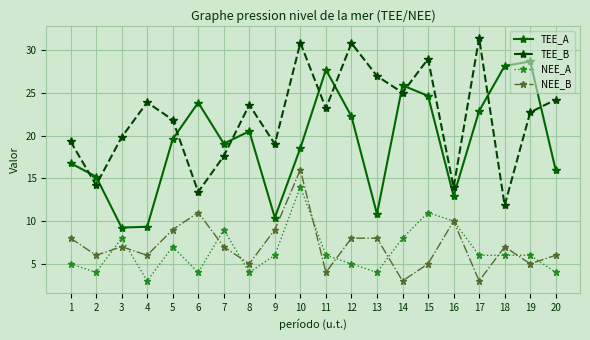

What is the spread (max minus min) of values at 6?

19.9